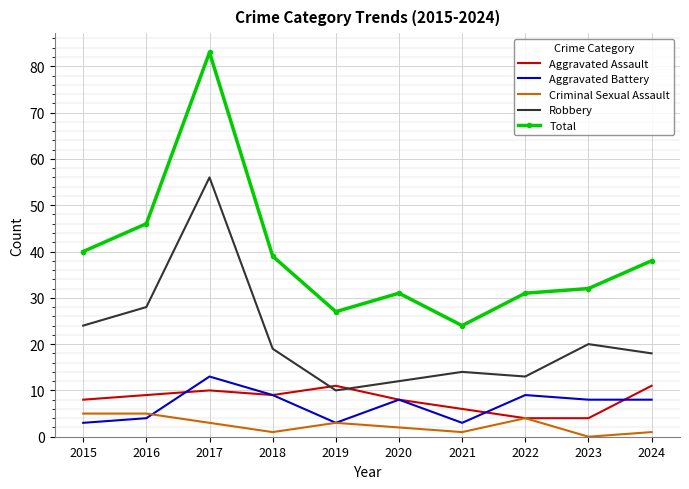

Which series has the widest spread of values?

Total